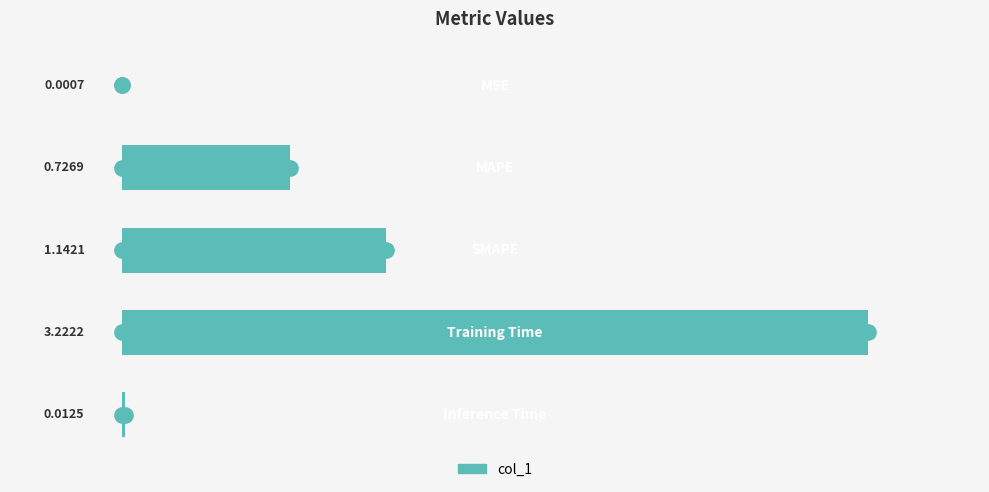

What is the sum of all values?

5.1